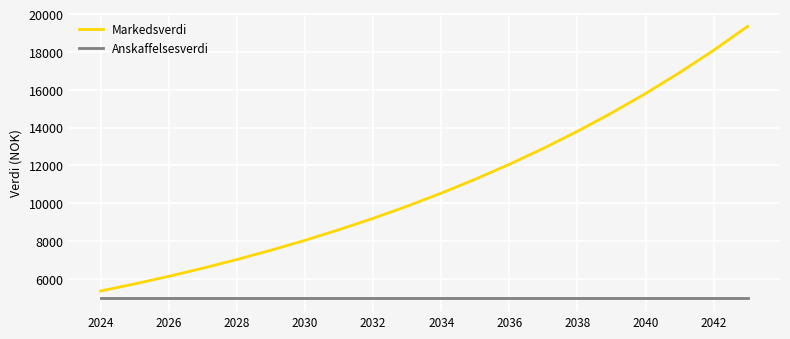

List the series in order of their overall mean, lowest first.

Anskaffelsesverdi, Markedsverdi